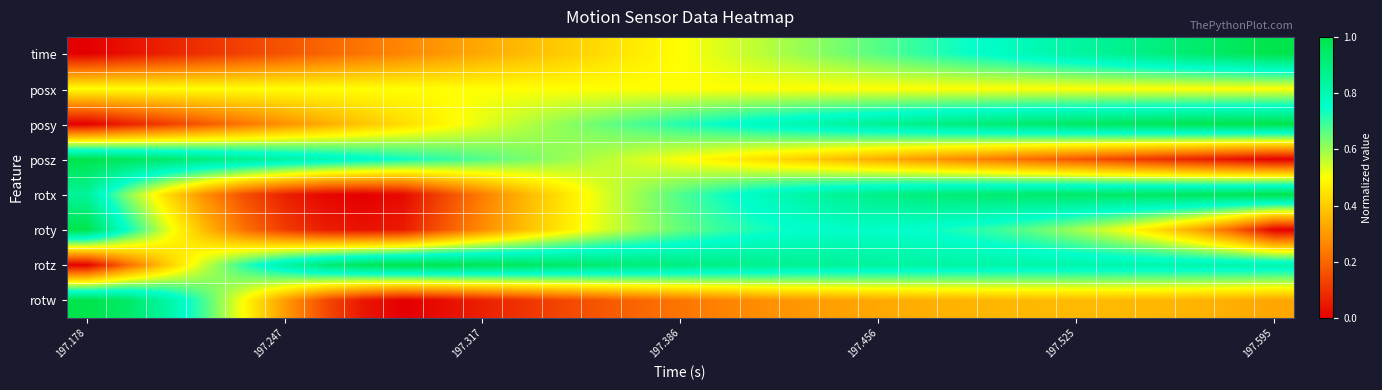

Which series has the largest range (max minus min)?

time